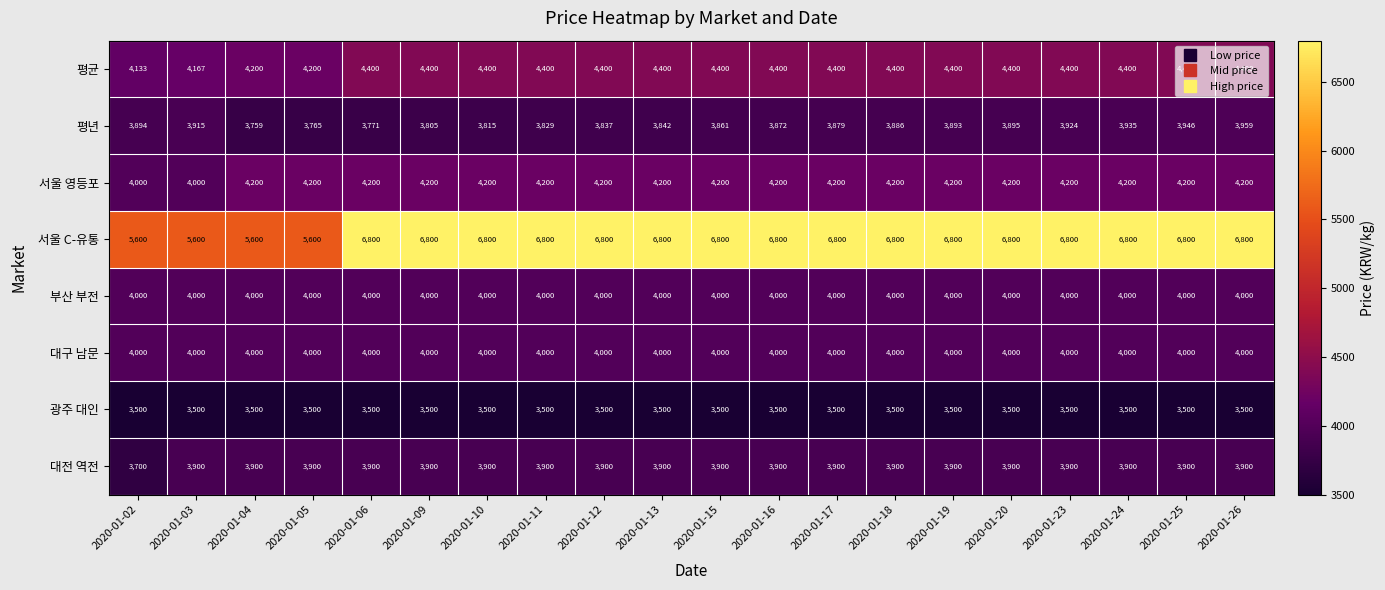

What is the average value of the 평년 series?

3864